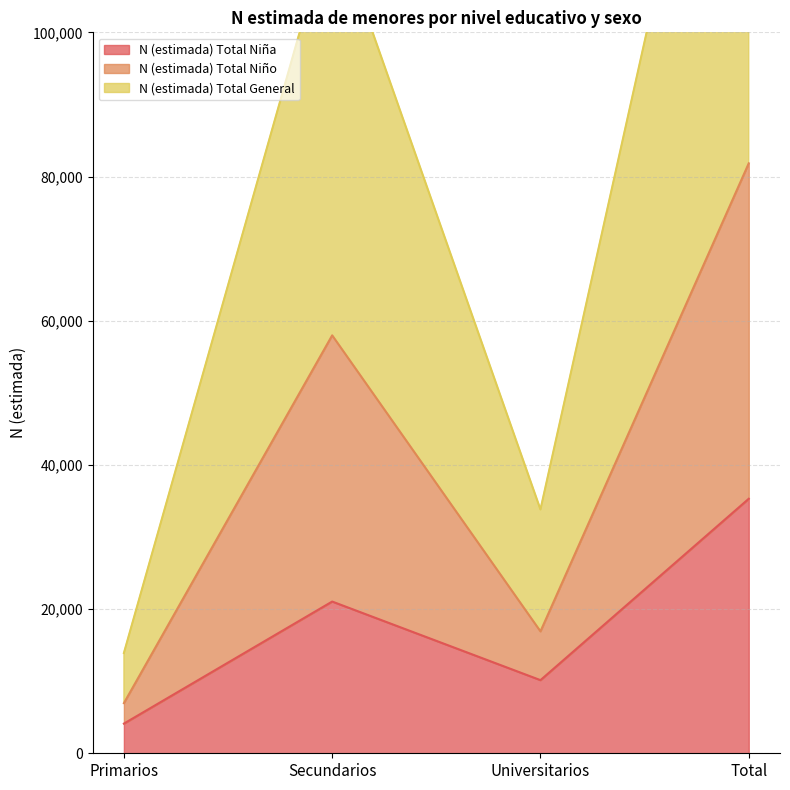

What is the difference between the N (estimada) Total Niña values at Secundarios and Total?

14258